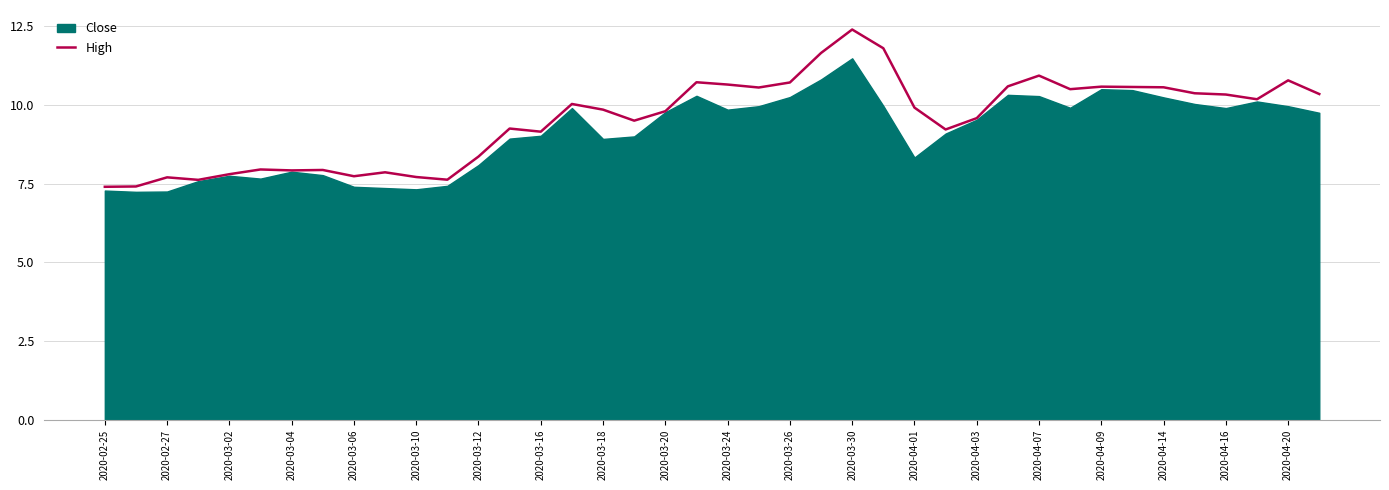

List the series in order of their peak value, lowest first.

Close, High